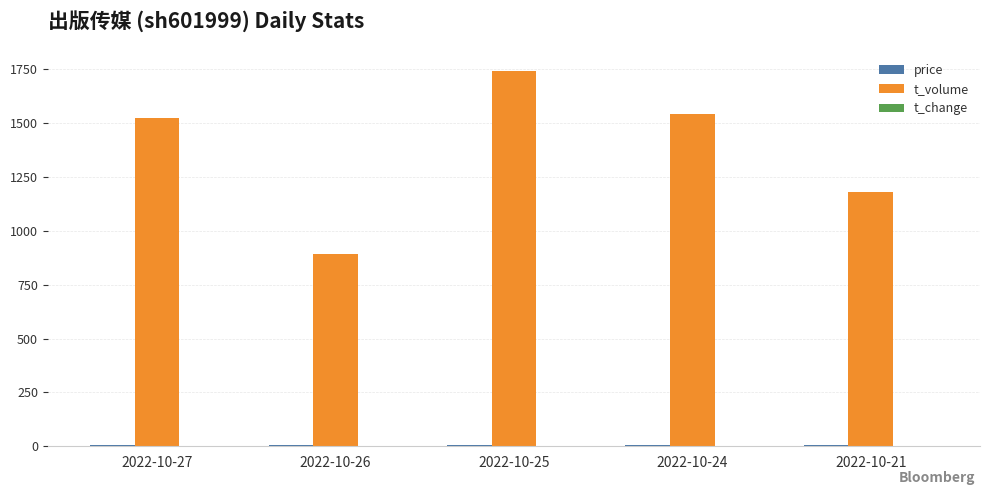

What value does the t_volume series have at 2022-10-27?

1524.0